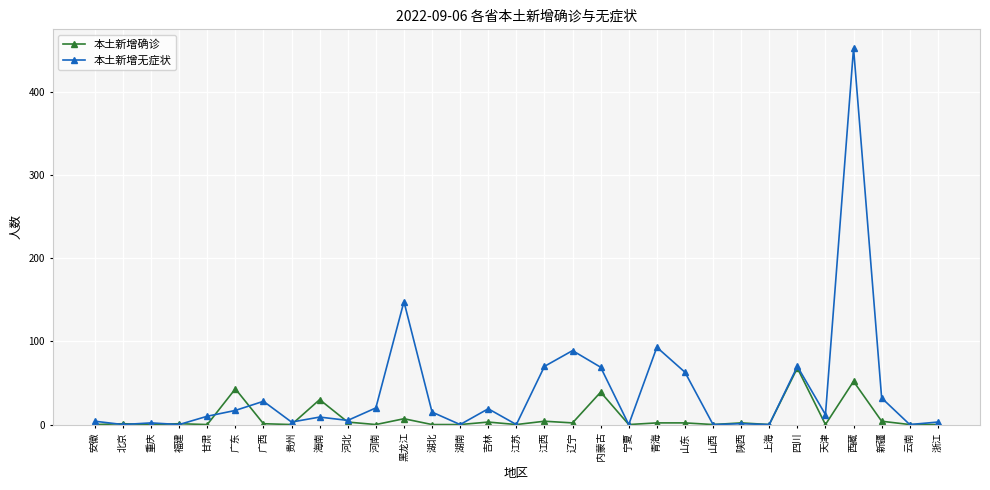

What is the label of the 26th point from the left?

四川